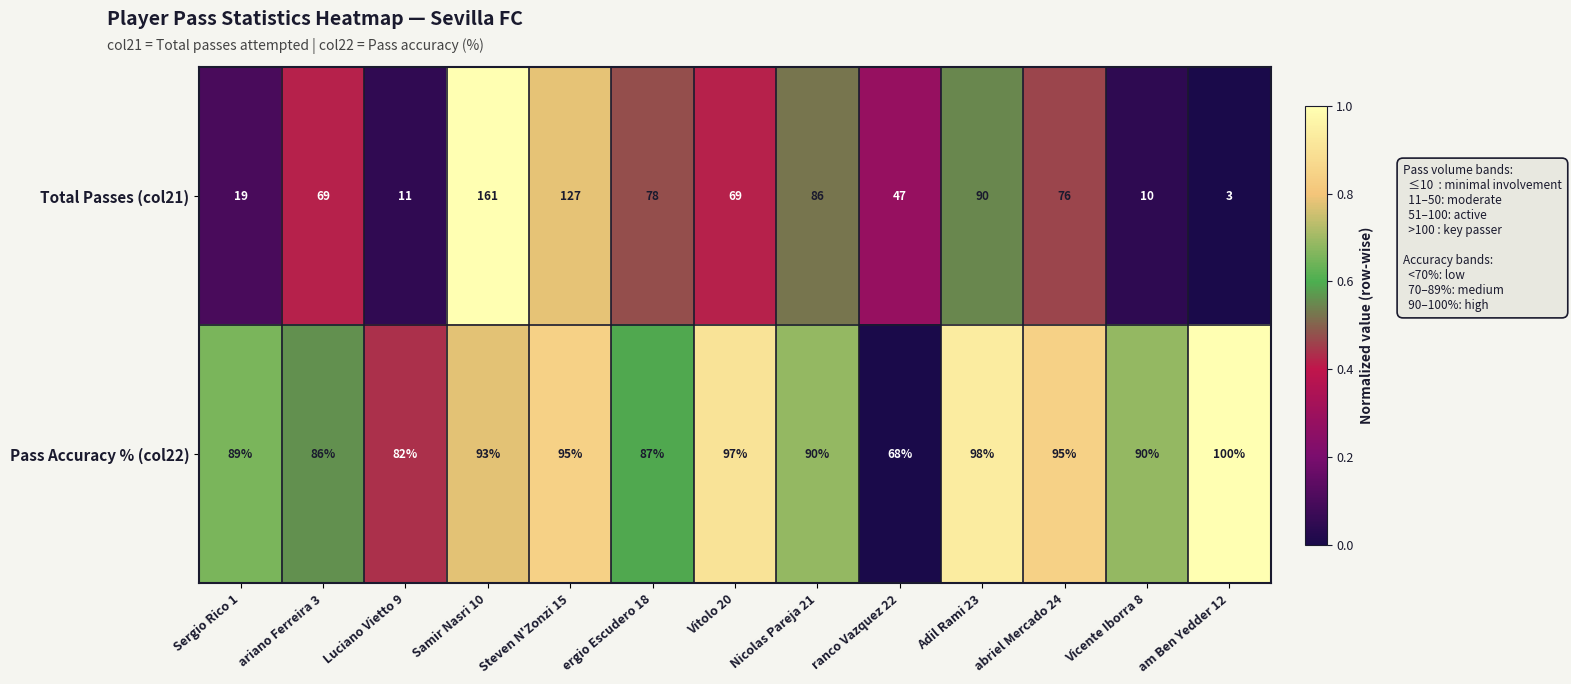

How many data points does each series have?

13